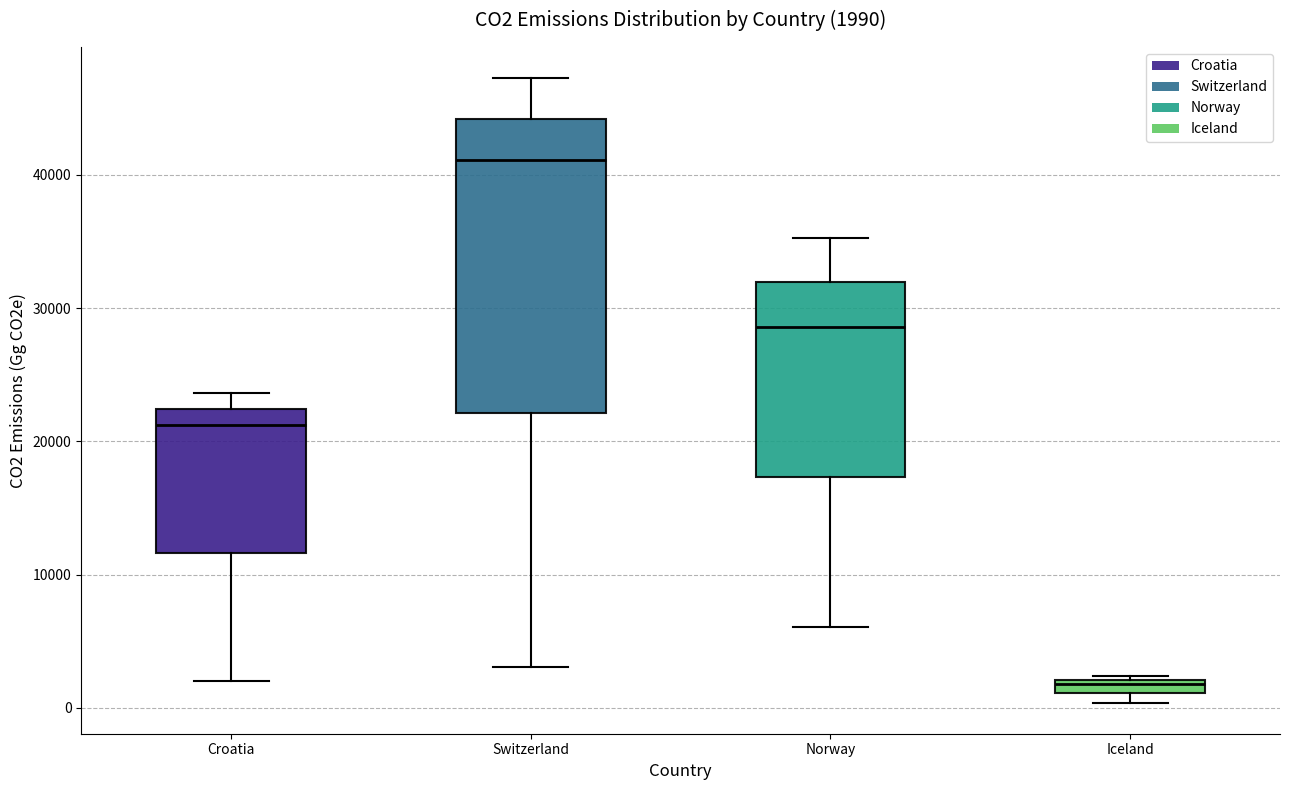

Which box is the tallest, from its lower edge to its upper edge?

Switzerland